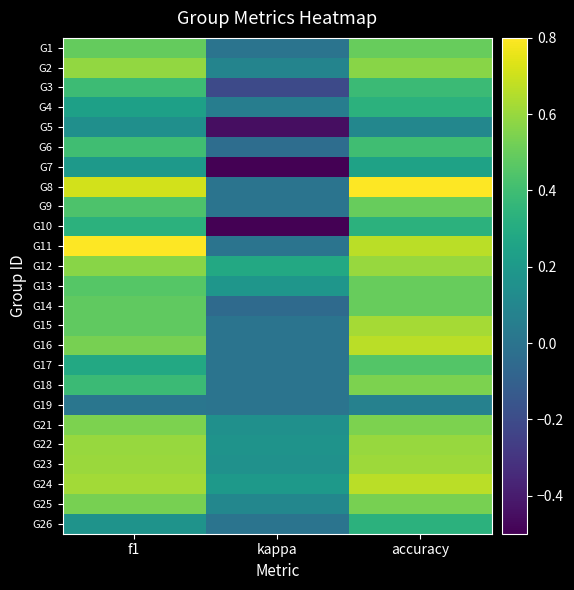

What is the difference between the highest and lowest values at f1?

0.8